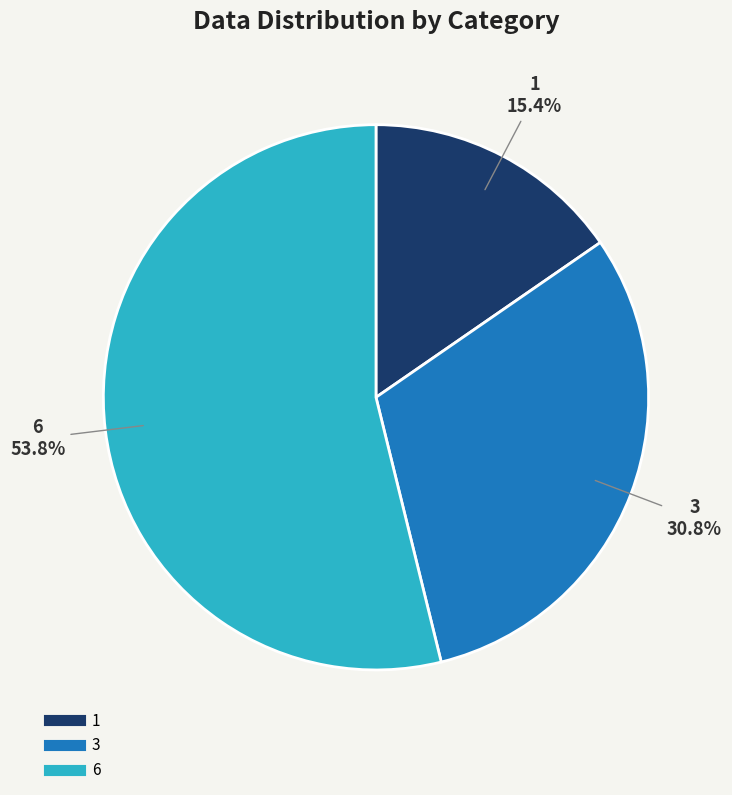

How many slices are in this pie chart?

3